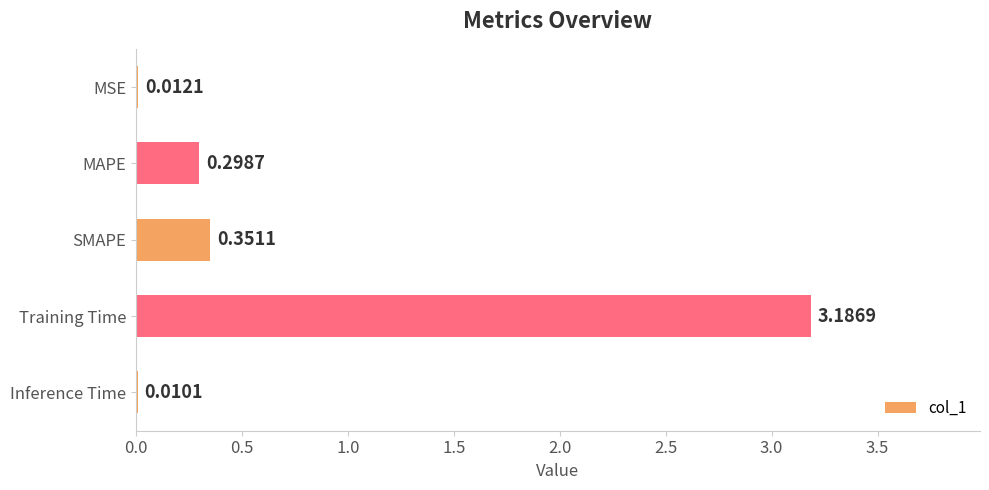

What is the sum of all values?

3.9